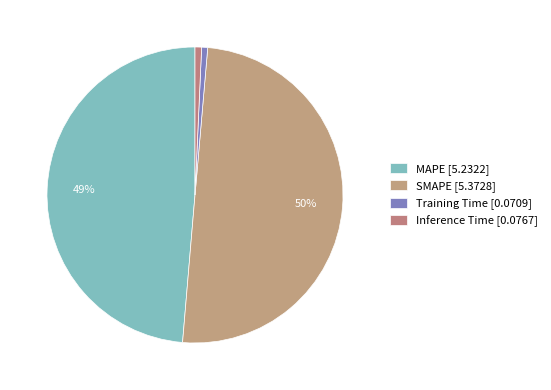

What is the total percentage of MAPE and Training Time?

49.3%